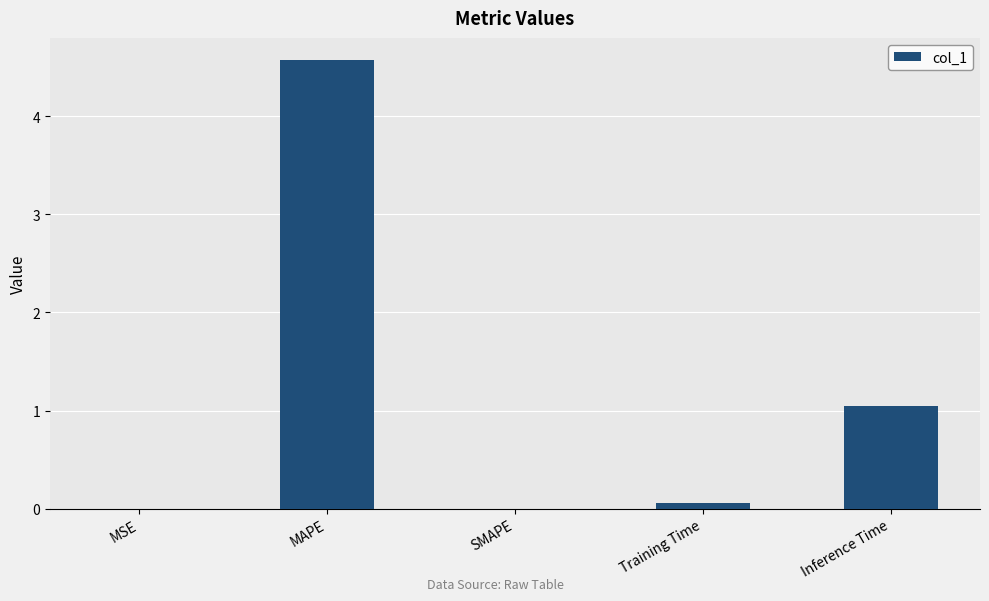

At which label is the value closest to 2?

Inference Time